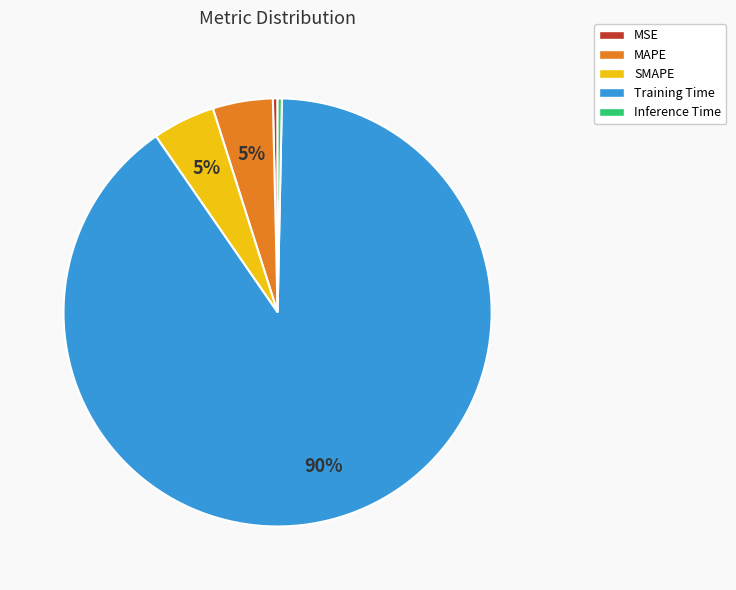

To the nearest percent, what portion does Training Time represent?

90%